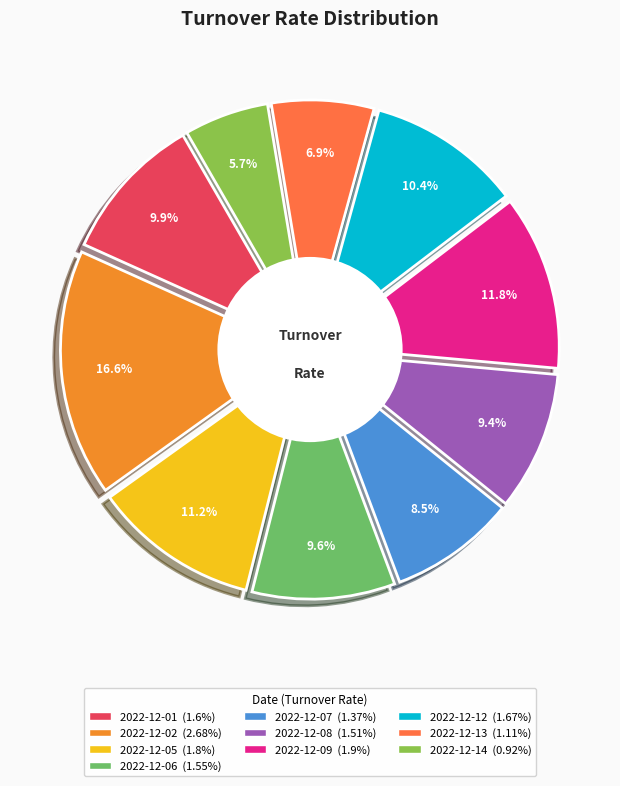

What percentage is NOT represented by 2022-12-13?

93.1%